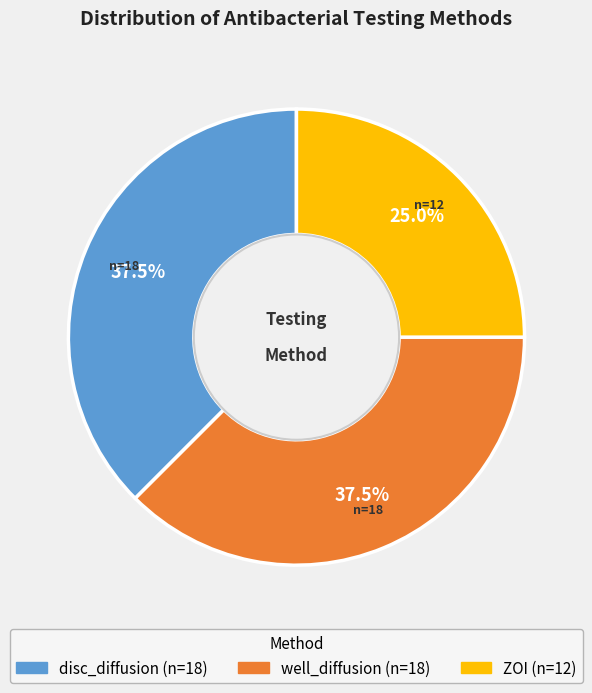

Does any single category account for the majority?

No